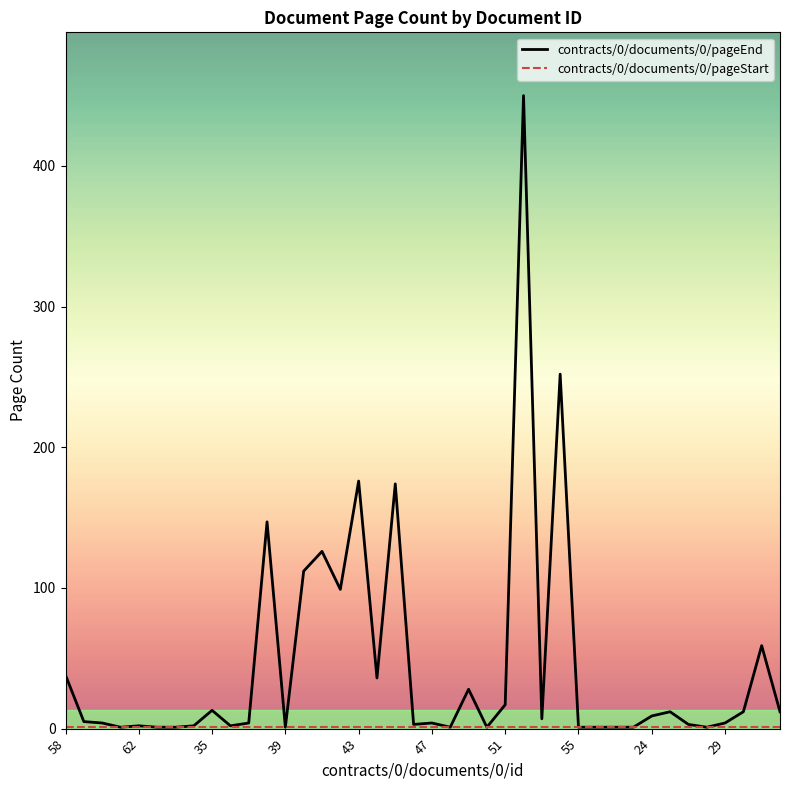

Which series has the largest range (max minus min)?

contracts/0/documents/0/pageEnd